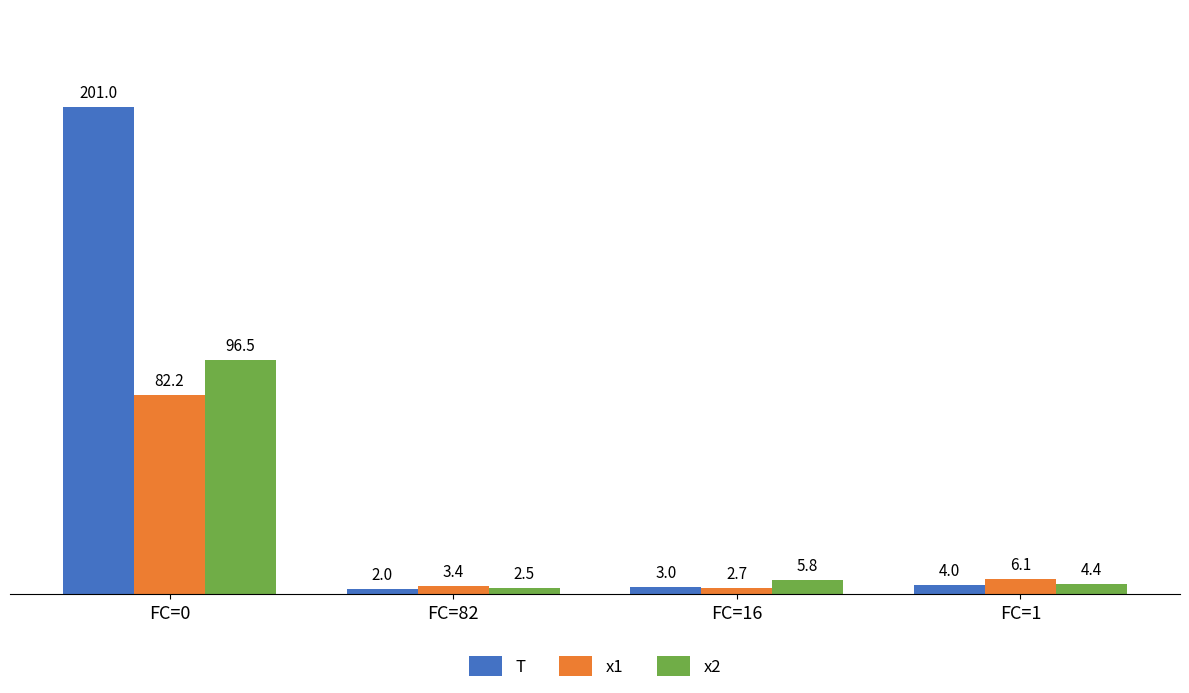

The x1 series shows 2.7 at FC=16. True or false?

True